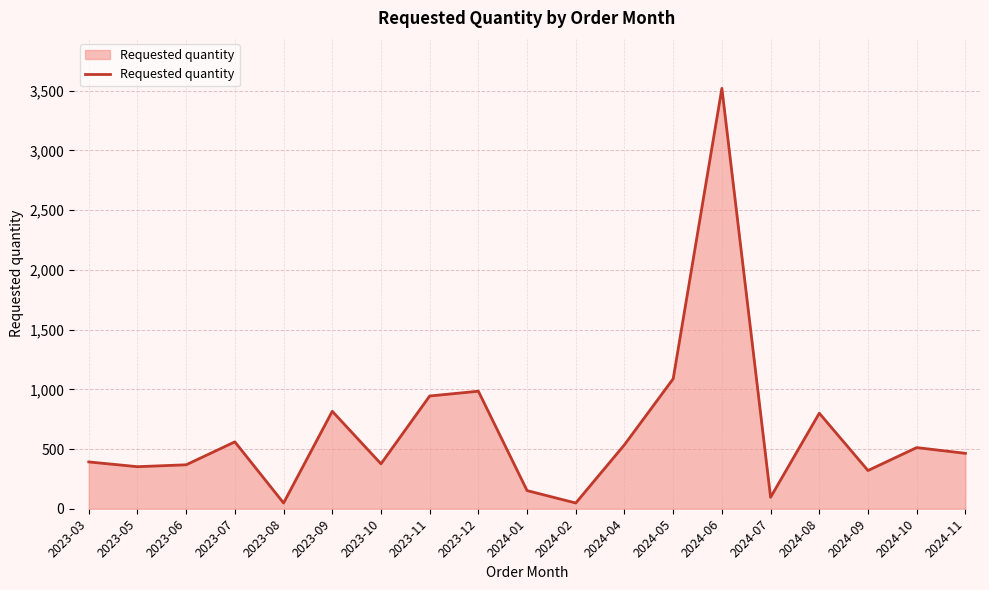

Where is the data nearest to the value 1784?

2024-05